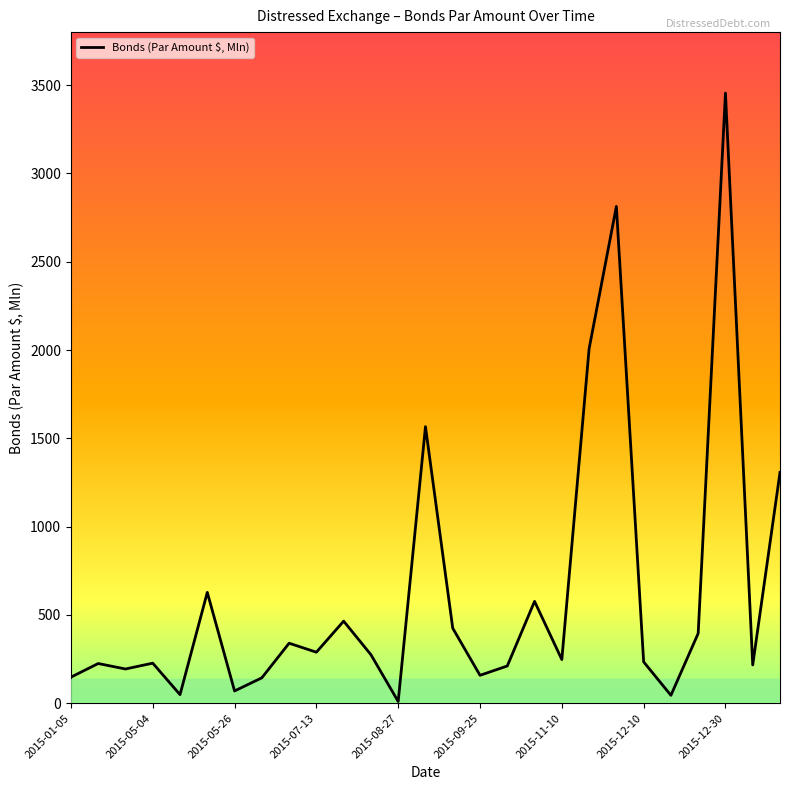

What is the maximum value shown in the chart?

3455.0